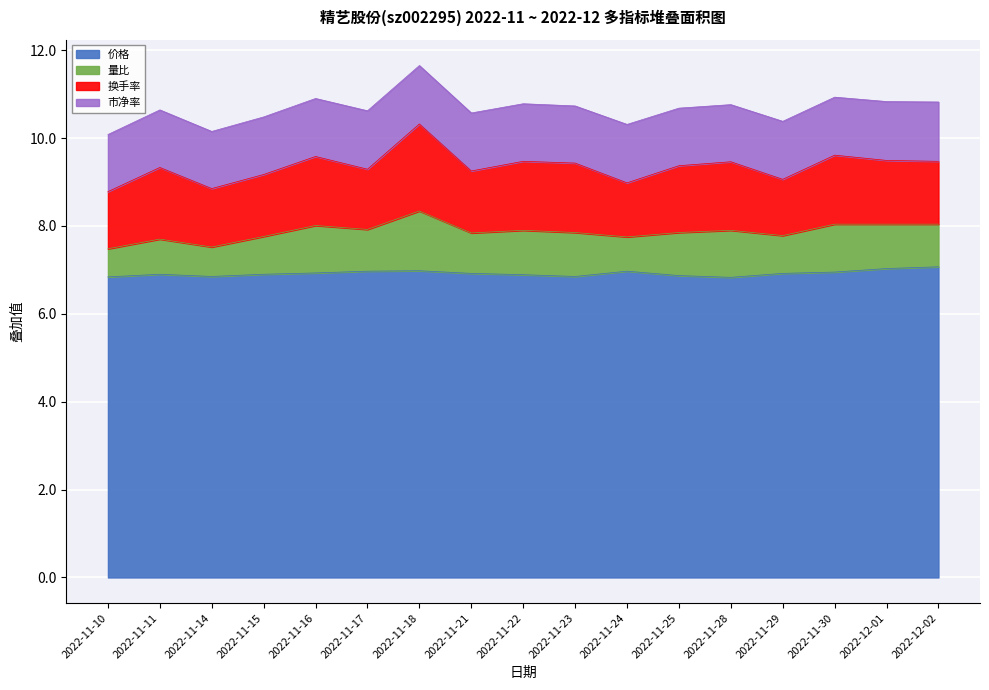

Does the chart display data point markers on the line(s)?

No